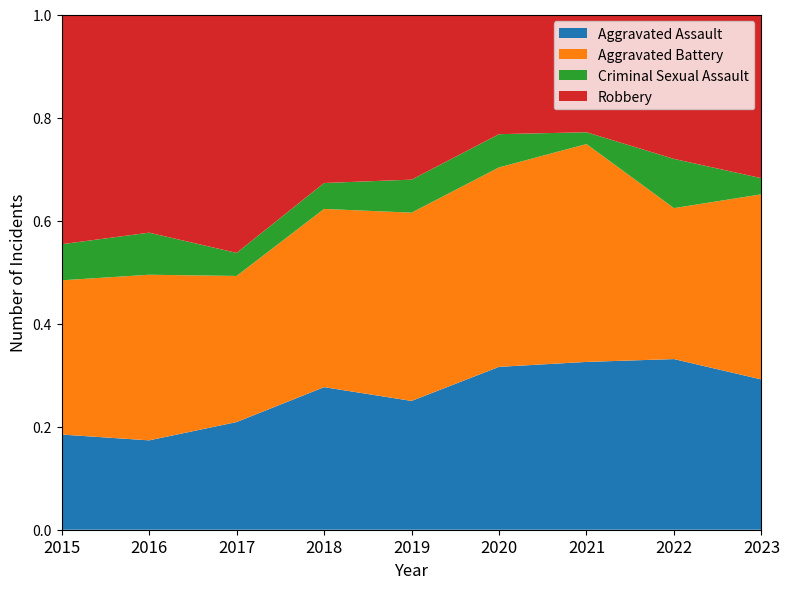

Reading left to right, extract all data points from this chart.

Aggravated Assault: 2015=29	2016=34	2017=42	2018=44	2019=39	2020=49	2021=57	2022=52	2023=56
Aggravated Battery: 2015=47	2016=63	2017=57	2018=55	2019=57	2020=60	2021=74	2022=46	2023=69
Criminal Sexual Assault: 2015=11	2016=16	2017=9	2018=8	2019=10	2020=10	2021=4	2022=15	2023=6
Robbery: 2015=70	2016=83	2017=93	2018=52	2019=50	2020=36	2021=40	2022=44	2023=61